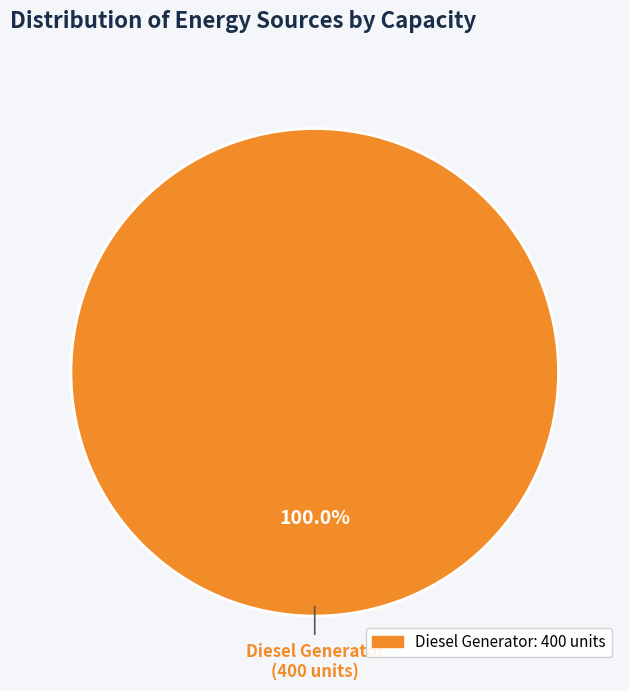

Does any single category account for the majority?

Yes